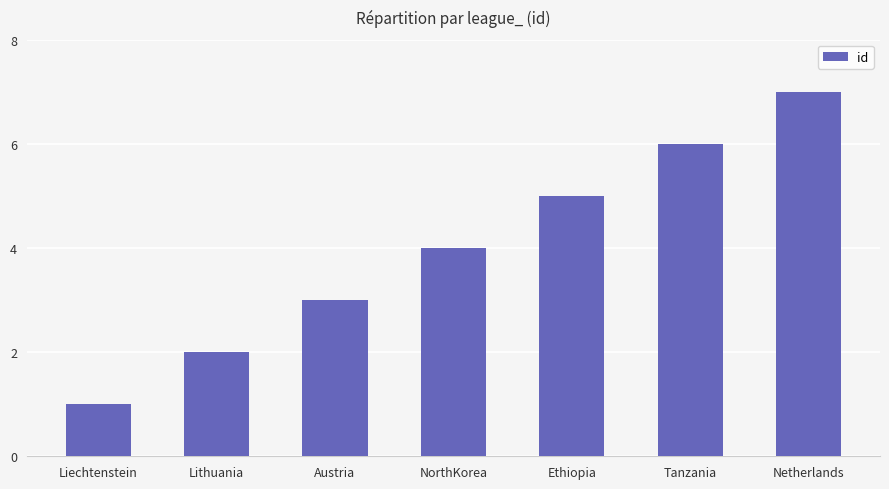

What is the maximum value shown in the chart?

7